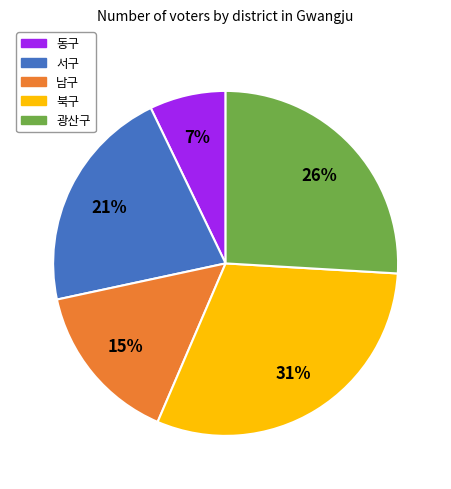

The 남구 slice represents 3% of the pie. True or false?

False